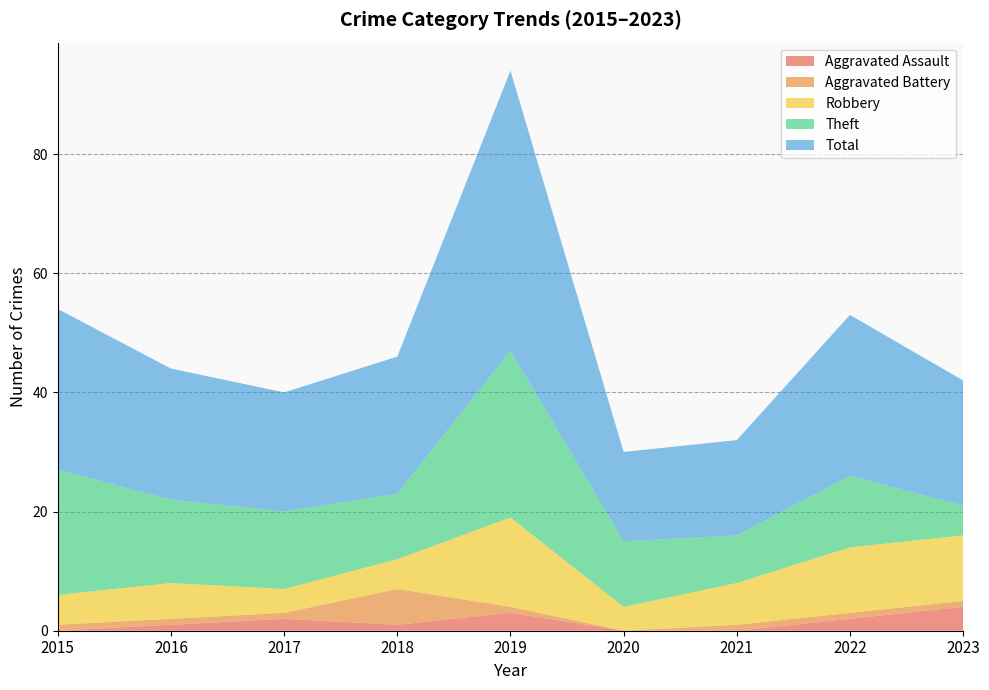

Reading right to left, list all the values displayed in this chart.

Aggravated Assault: 4	2	0	0	3	1	2	1	0
Aggravated Battery: 1	1	1	0	1	6	1	1	1
Robbery: 11	11	7	4	15	5	4	6	5
Theft: 5	12	8	11	28	11	13	14	21
Total: 21	27	16	15	47	23	20	22	27